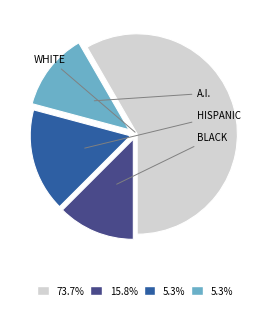

Is there any slice that represents more than half of the pie?

Yes